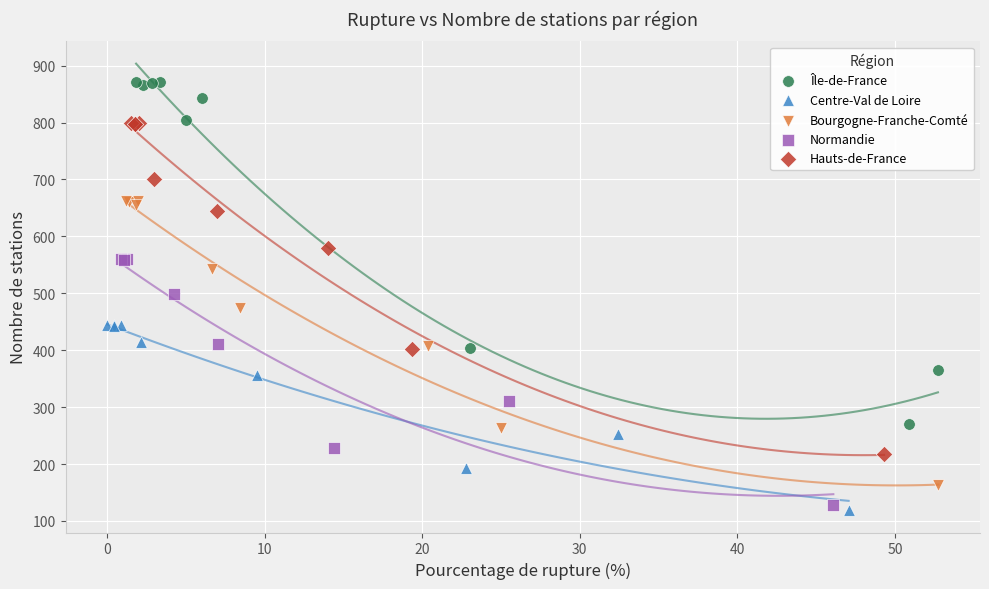

Which series reaches the maximum Y coordinate?

Île-de-France